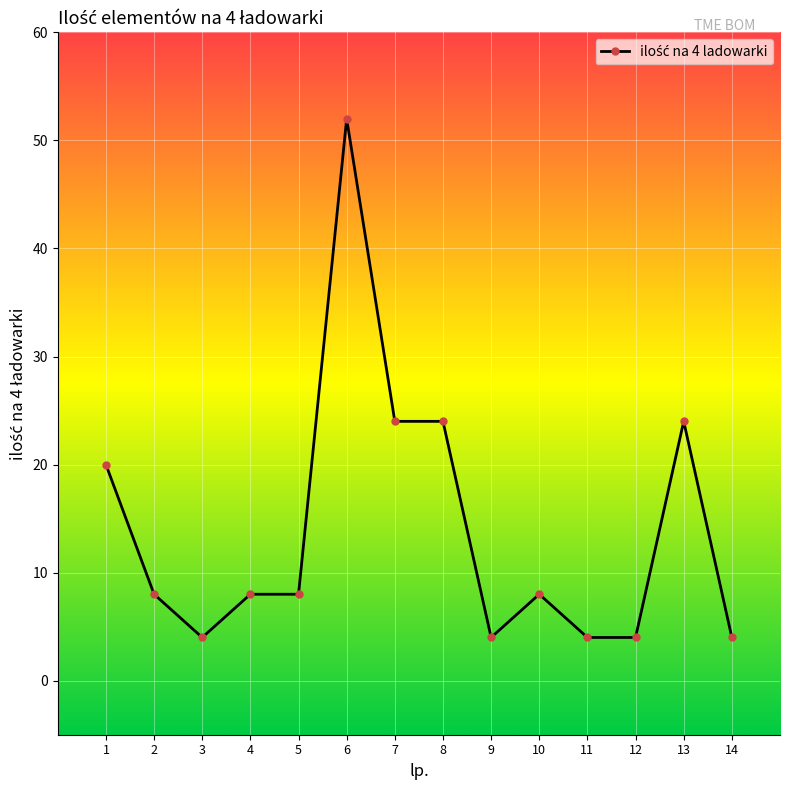

At which label does the data first exceed 8?

1